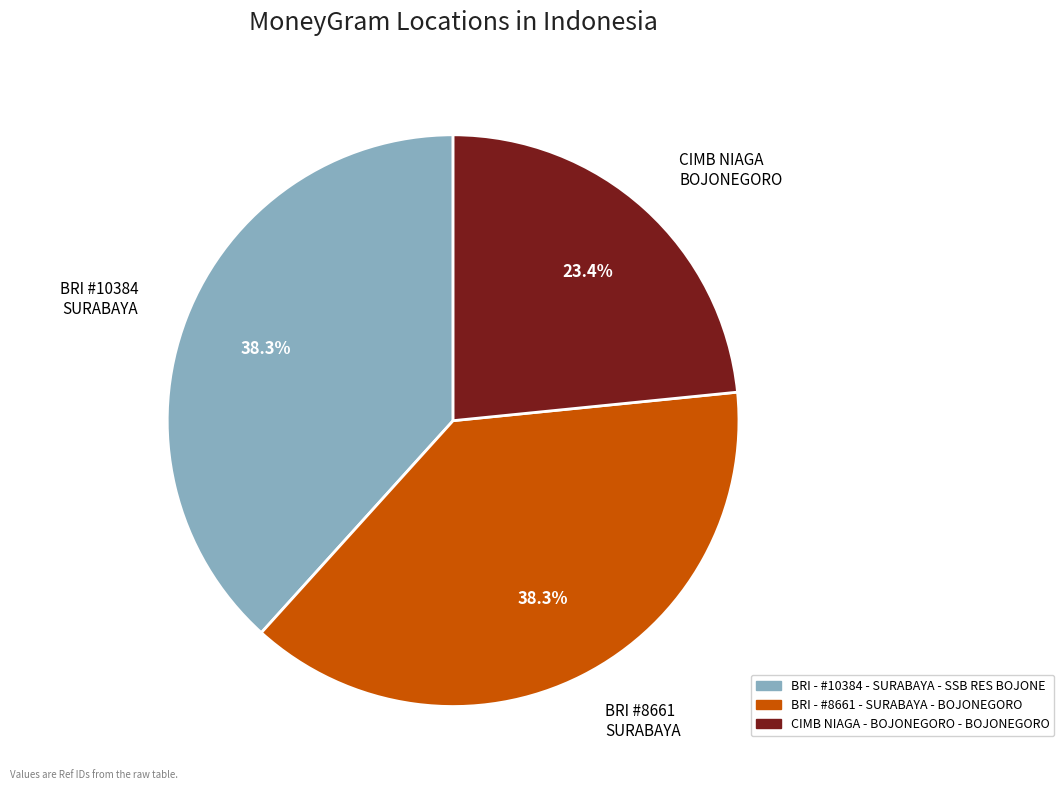

What is the ratio of the value at BRI - #10384 - SURABAYA - SSB RES BOJONE to the value at CIMB NIAGA - BOJONEGORO - BOJONEGORO?

1.6